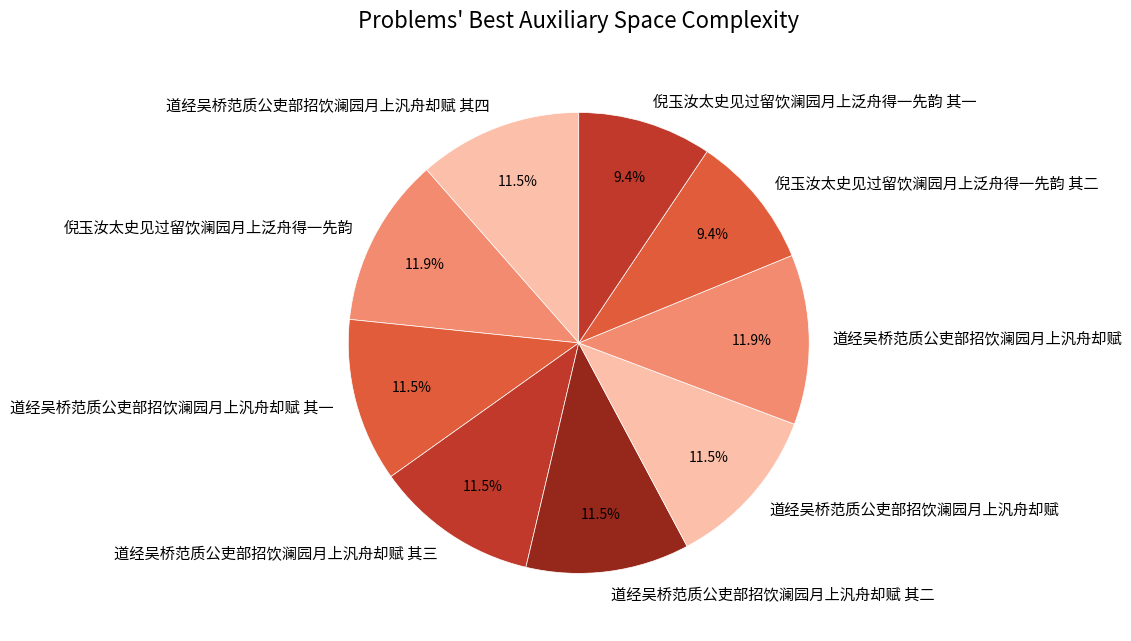

Rank the categories by value from highest to lowest.

道经吴桥范质公吏部招饮澜园月上汎舟却赋, 倪玉汝太史见过留饮澜园月上泛舟得一先韵, 道经吴桥范质公吏部招饮澜园月上汎舟却赋, 道经吴桥范质公吏部招饮澜园月上汎舟却赋 其四, 道经吴桥范质公吏部招饮澜园月上汎舟却赋 其三, 道经吴桥范质公吏部招饮澜园月上汎舟却赋 其二, 道经吴桥范质公吏部招饮澜园月上汎舟却赋 其一, 倪玉汝太史见过留饮澜园月上泛舟得一先韵 其二, 倪玉汝太史见过留饮澜园月上泛舟得一先韵 其一